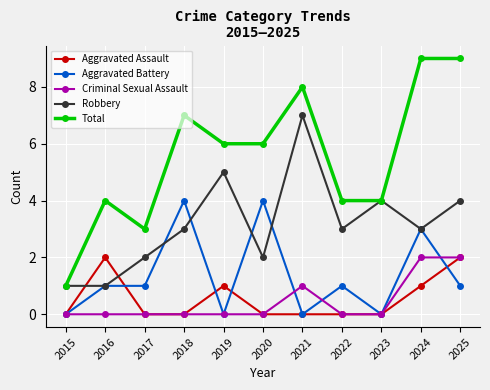

Between 2015 and 2024, which series saw the biggest shift?

Total